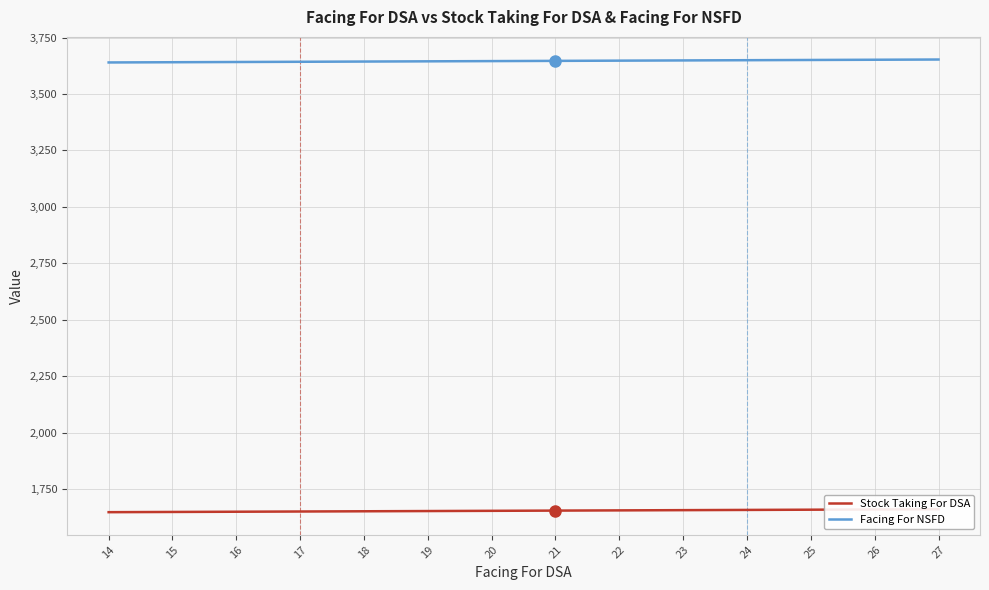

At which category is the sum across all series the highest?

27